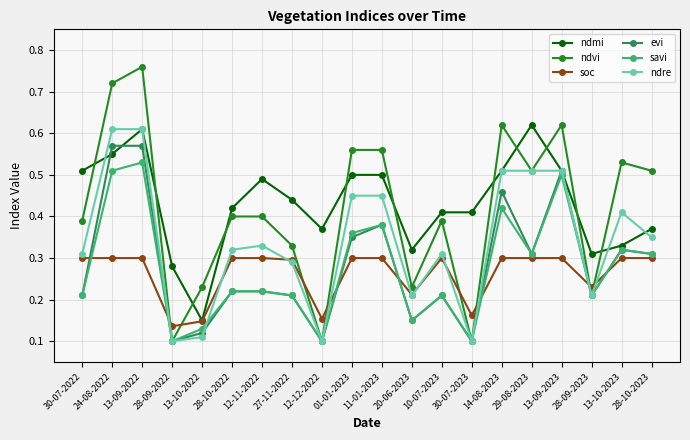

How many lines are shown in the chart?

6